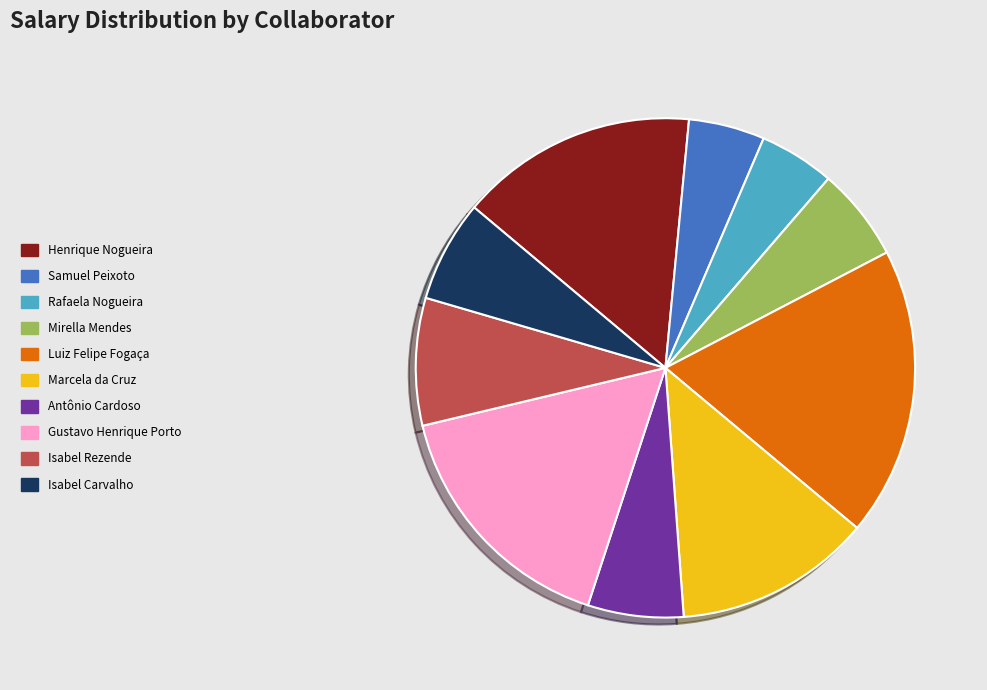

Is there any slice that represents more than half of the pie?

No